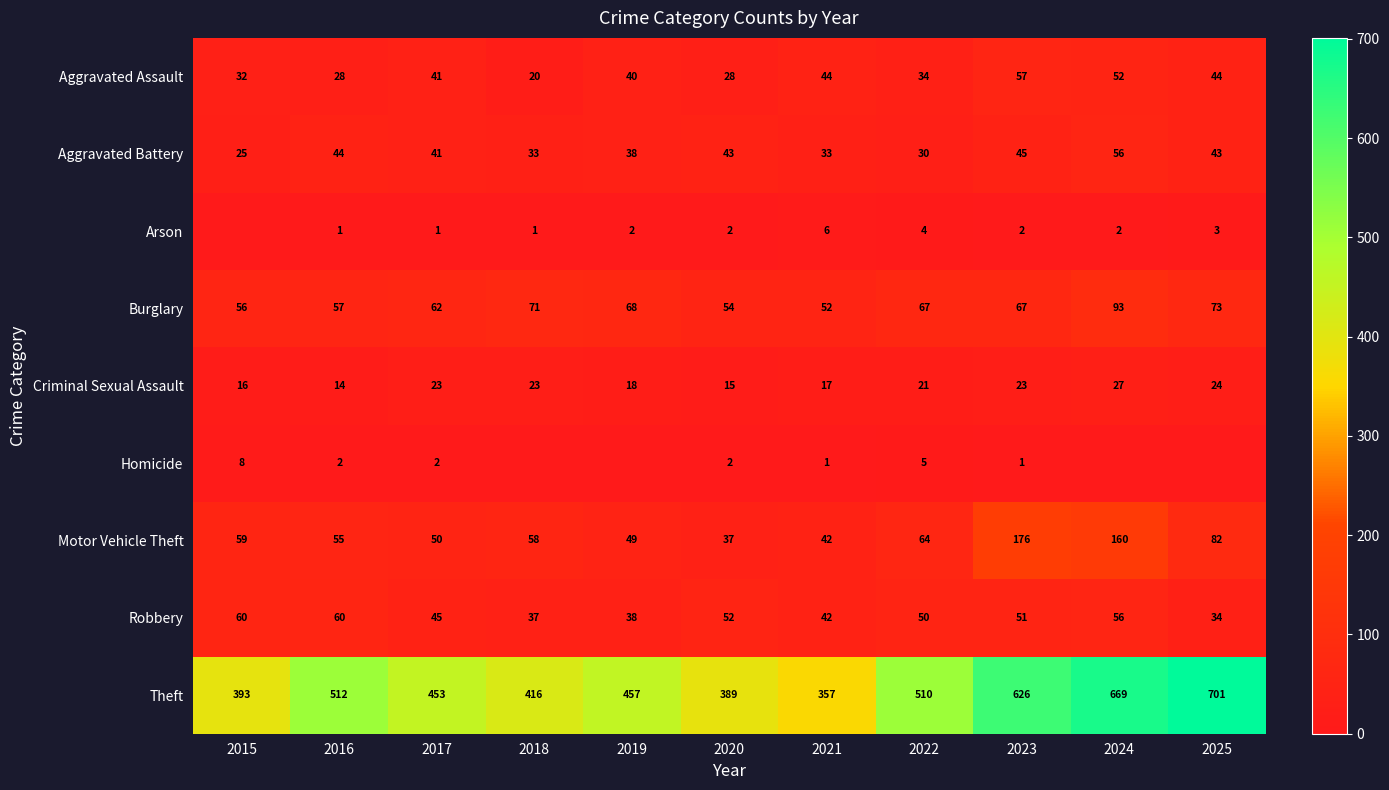

What is the sum of the Aggravated Battery values at 2025 and 2017?

84